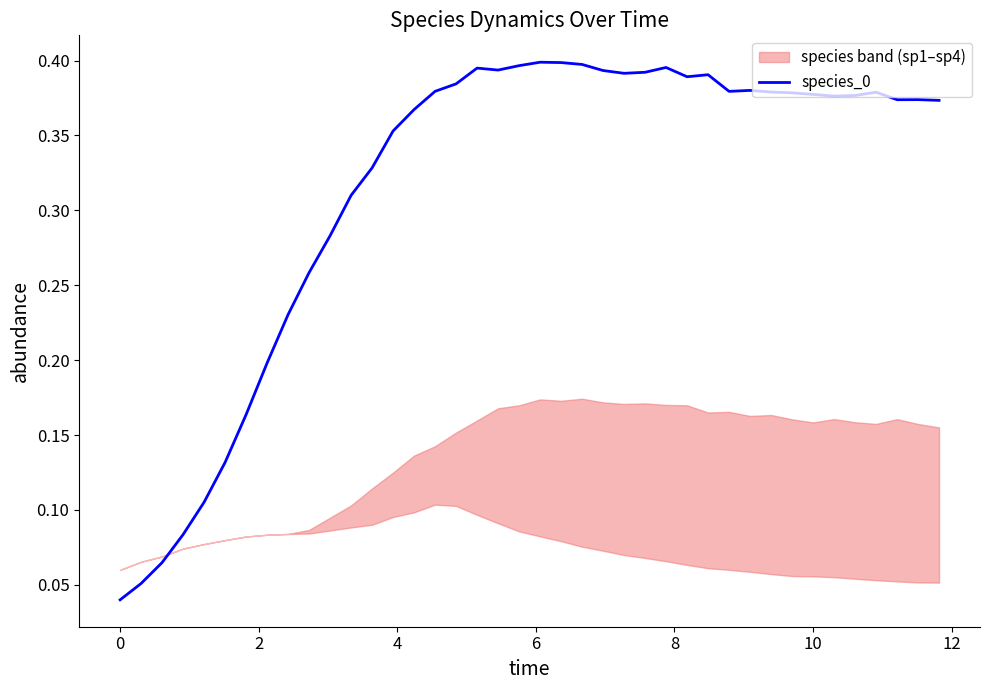

How many values are between 0 and 1?

40